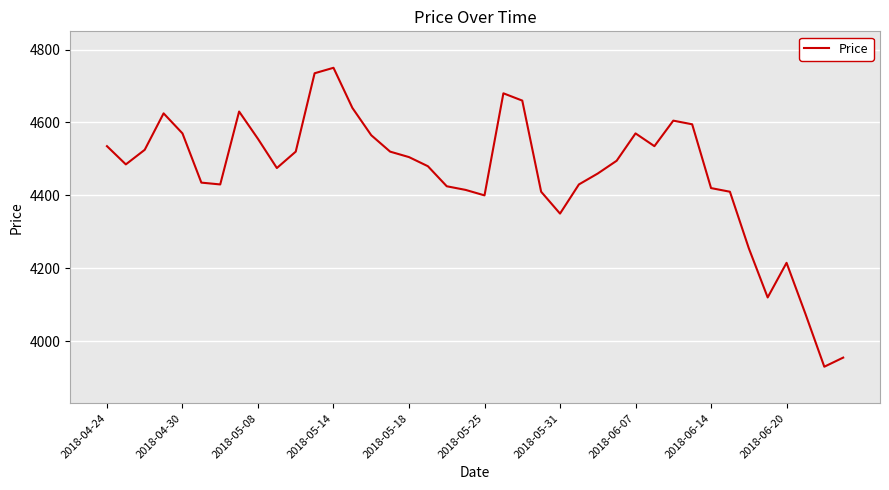

How many lines are shown in the chart?

1